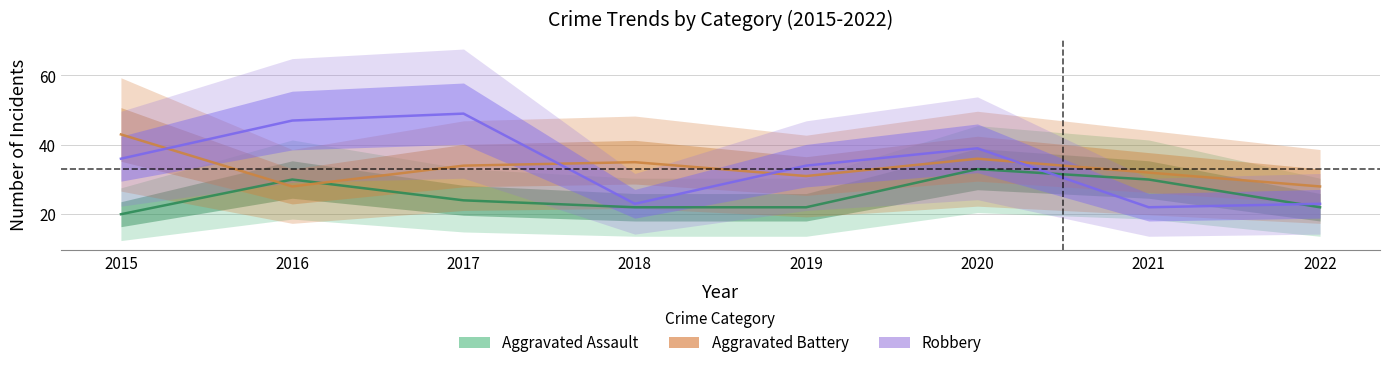

Reading right to left, transcribe all the data shown in this chart.

Aggravated Assault: 2022=22	2021=30	2020=33	2019=22	2018=22	2017=24	2016=30	2015=20
Aggravated Battery: 2022=28	2021=32	2020=36	2019=31	2018=35	2017=34	2016=28	2015=43
Robbery: 2022=23	2021=22	2020=39	2019=34	2018=23	2017=49	2016=47	2015=36